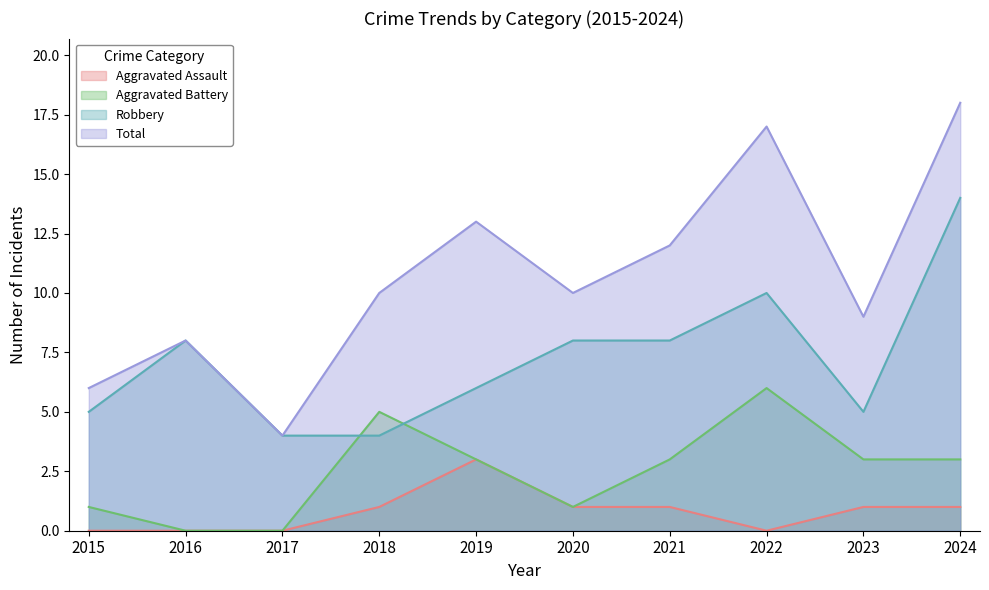

At which category is the sum across all series the highest?

2024